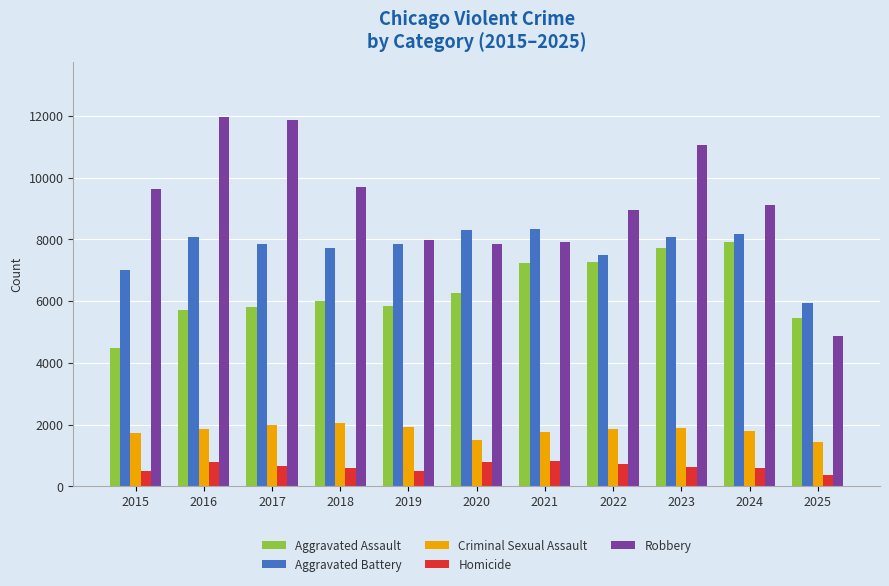

What is the difference between the Homicide values at 2017 and 2023?

40